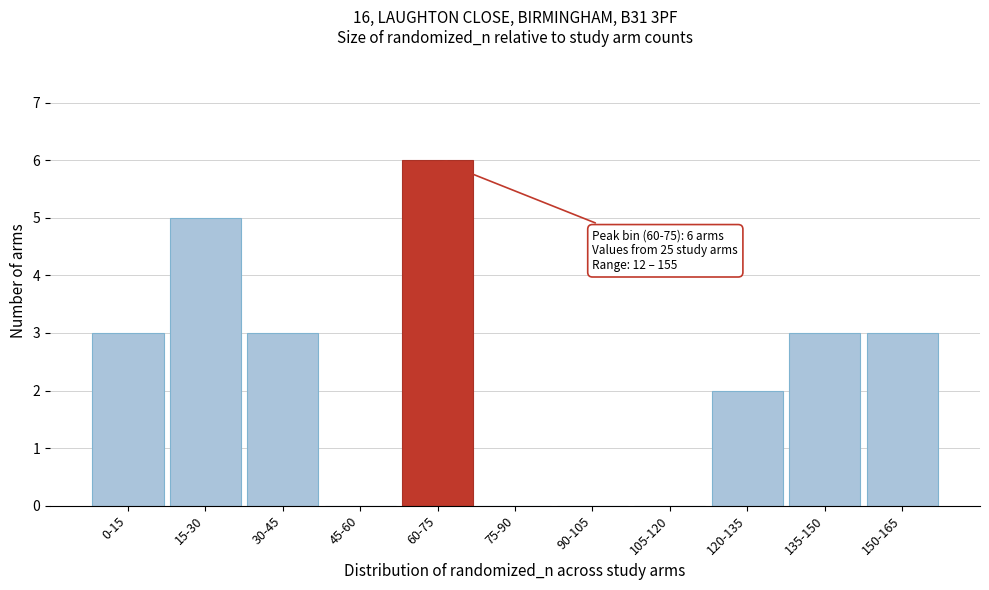

Reading right to left, transcribe all the data shown in this chart.

150-165=3	135-150=3	120-135=2	105-120=0	90-105=0	75-90=0	60-75=6	45-60=0	30-45=3	15-30=5	0-15=3